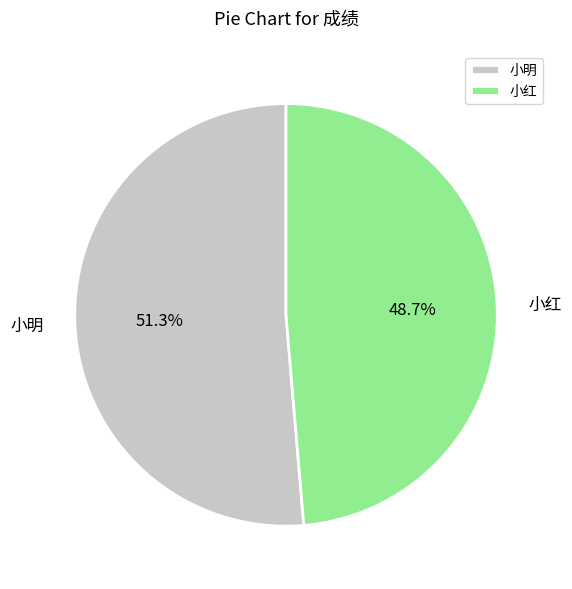

Is 小红 the majority of the pie?

No